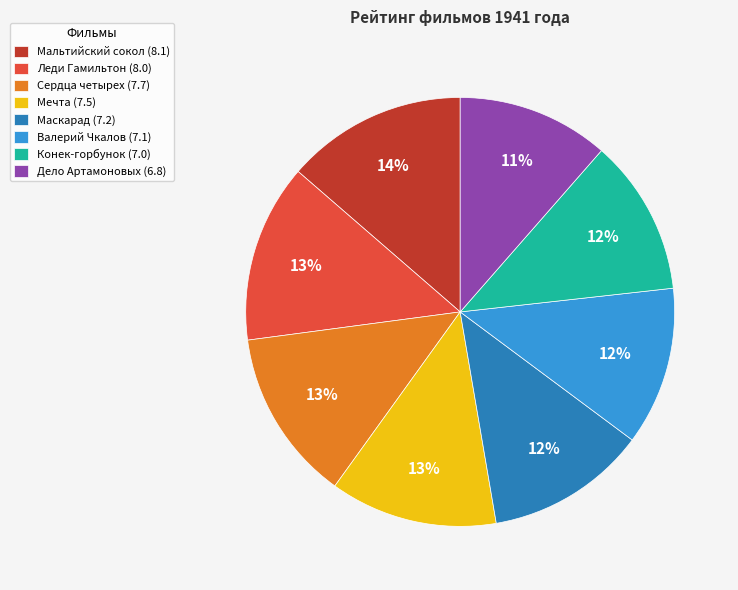

Count the number of slices in the pie.

8